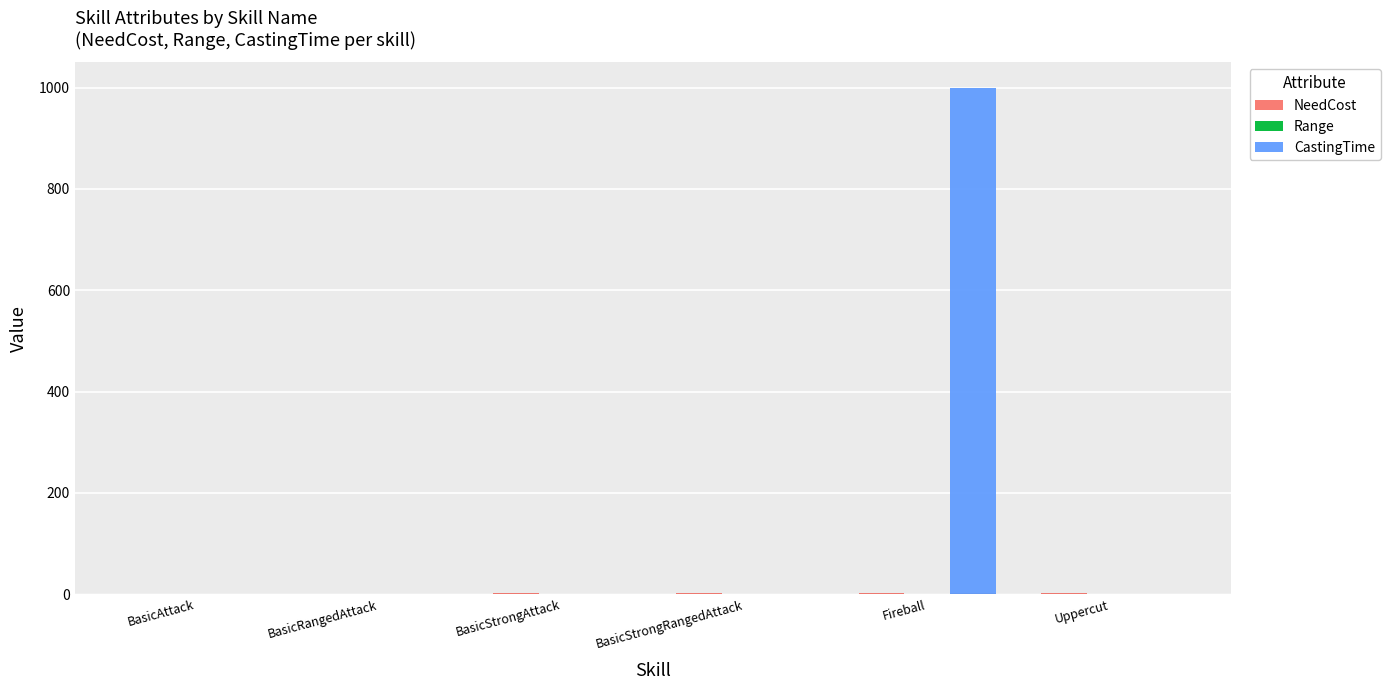

What is the highest value of the CastingTime series?

1000